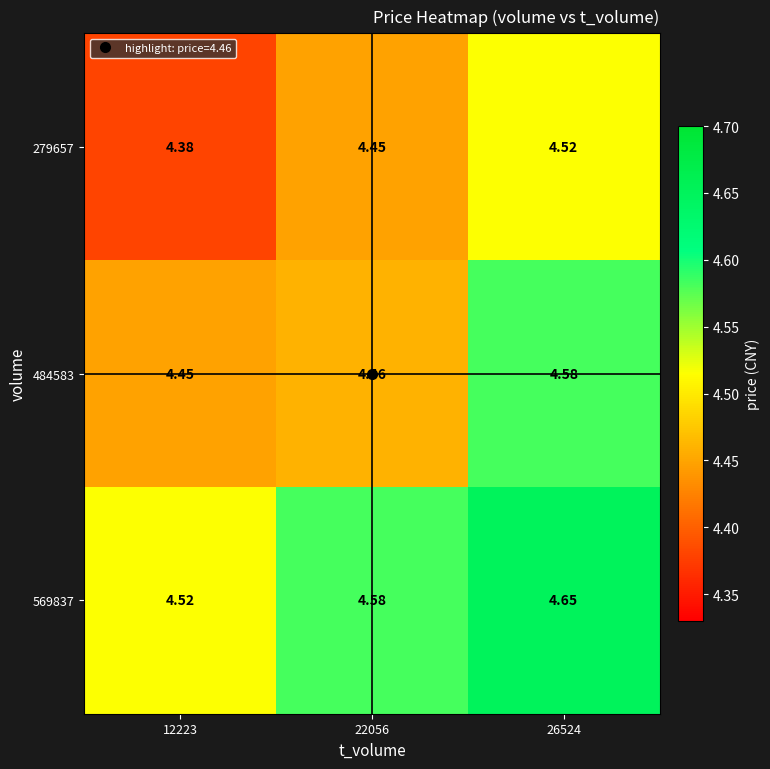

Is the value of 484583 at 22056 greater than the value of 569837 at 22056?

No